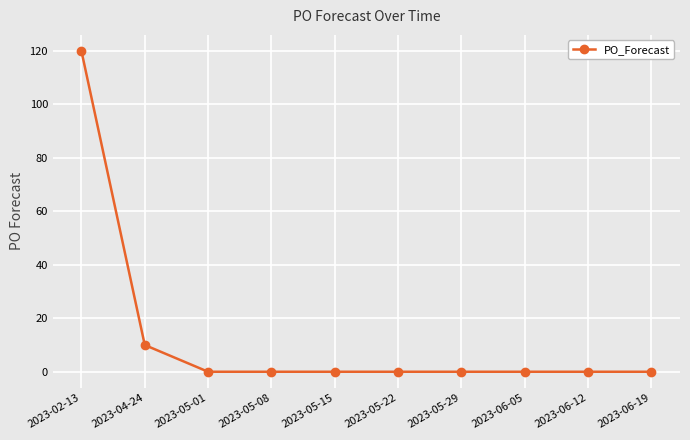

Is this an area chart (filled region under the line)?

No